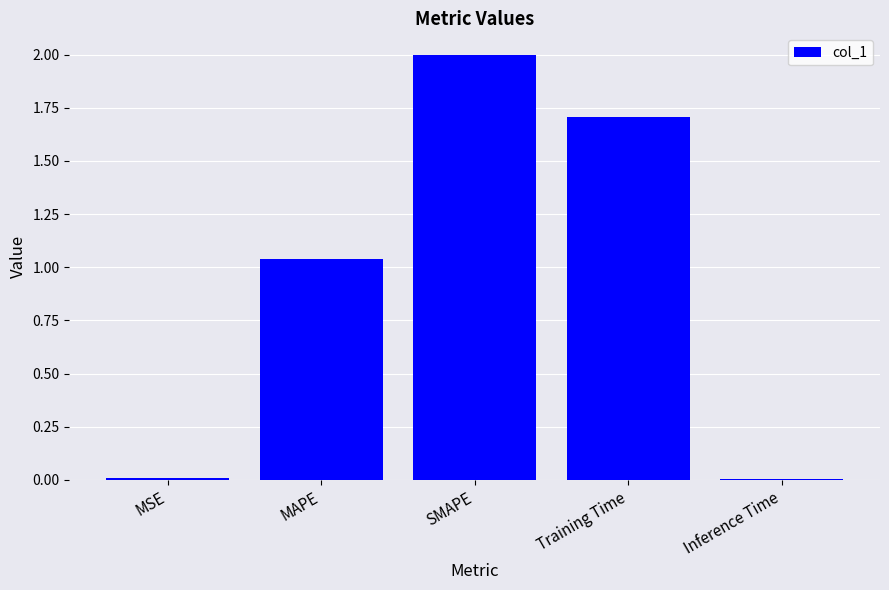

Does the chart contain stacked bars?

No